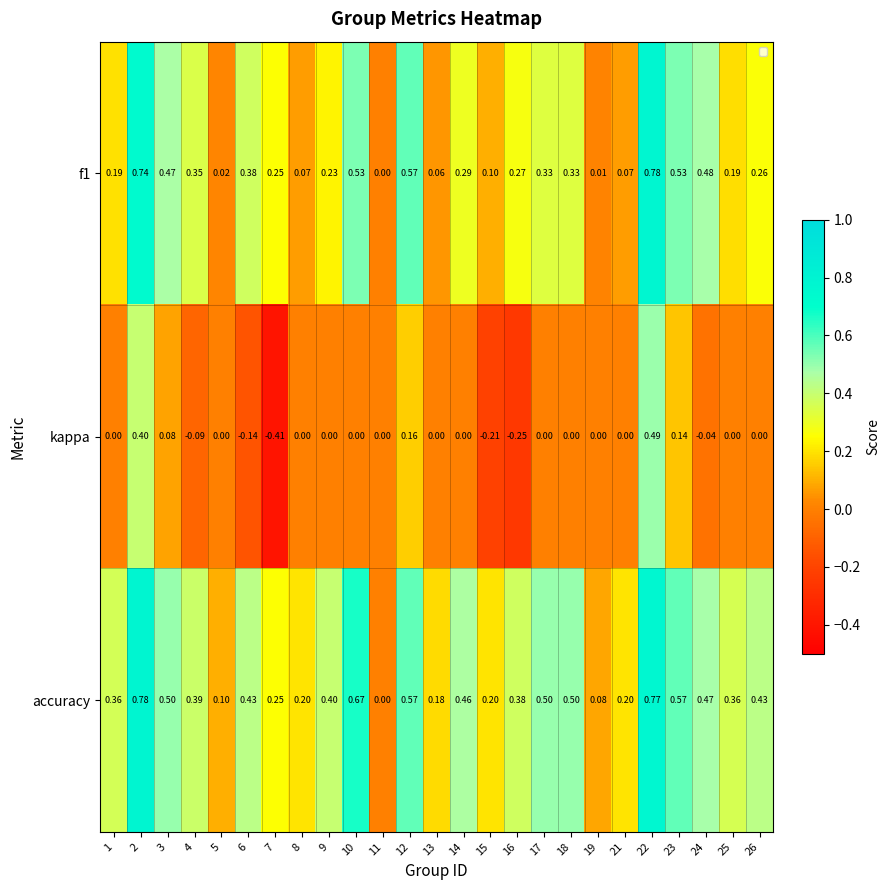

Is the value of accuracy at 22 greater than the value of kappa at 18?

Yes